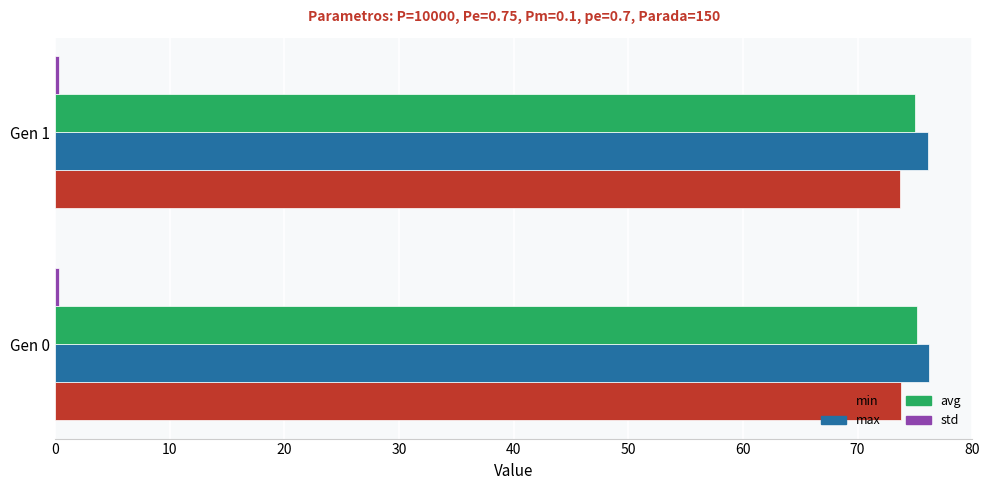

What is the maximum value for min?

73.8